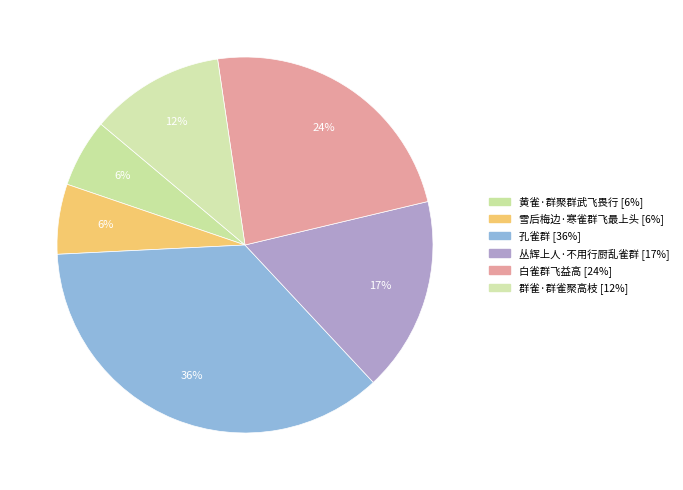

How many slices are in this pie chart?

6